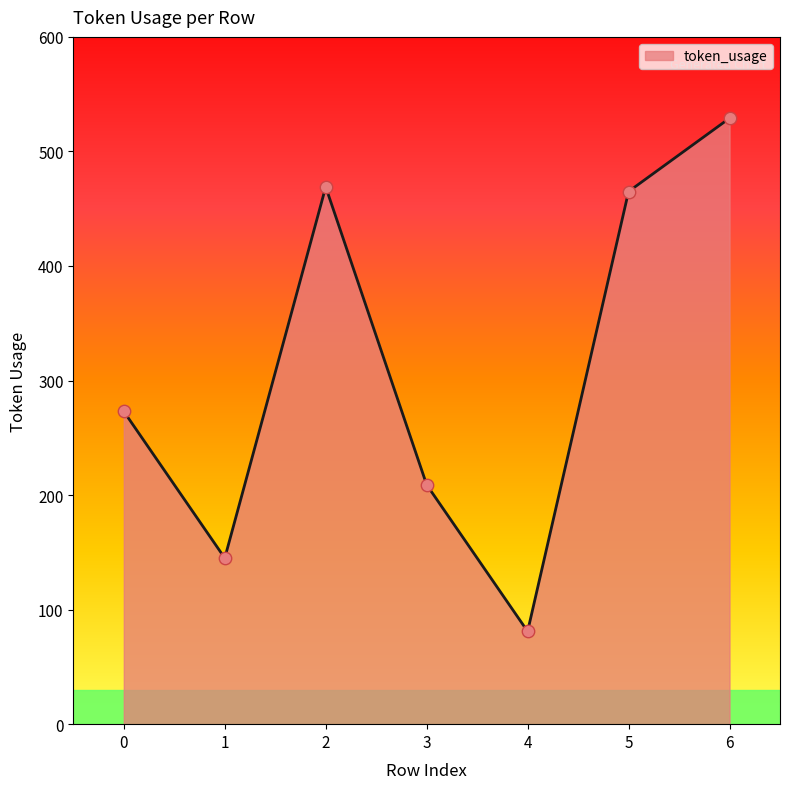

Between 6 and 0, which is larger?

6